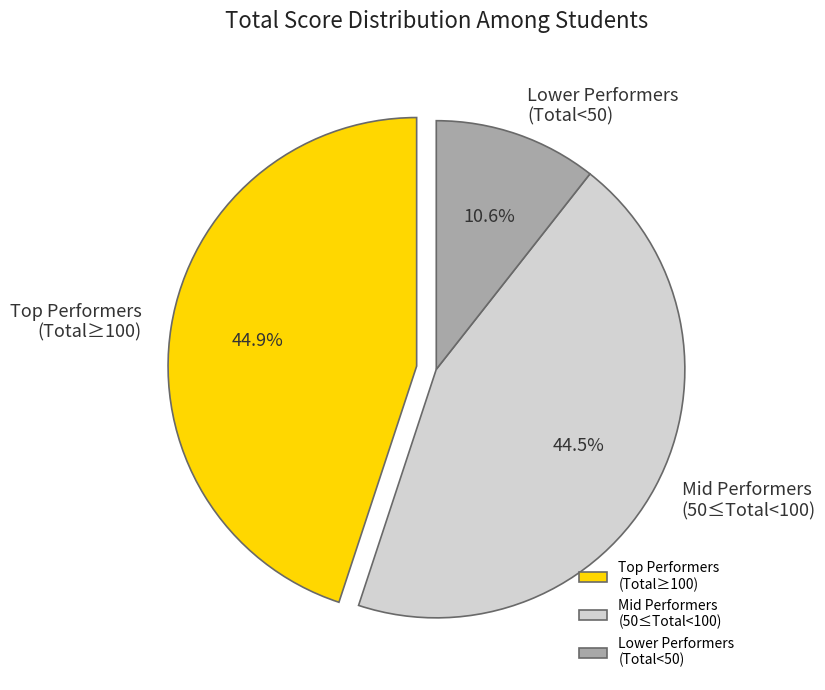

What is the ratio of the value at Mid Performers (50≤Total<100) to the value at Lower Performers (Total<50)?

4.2